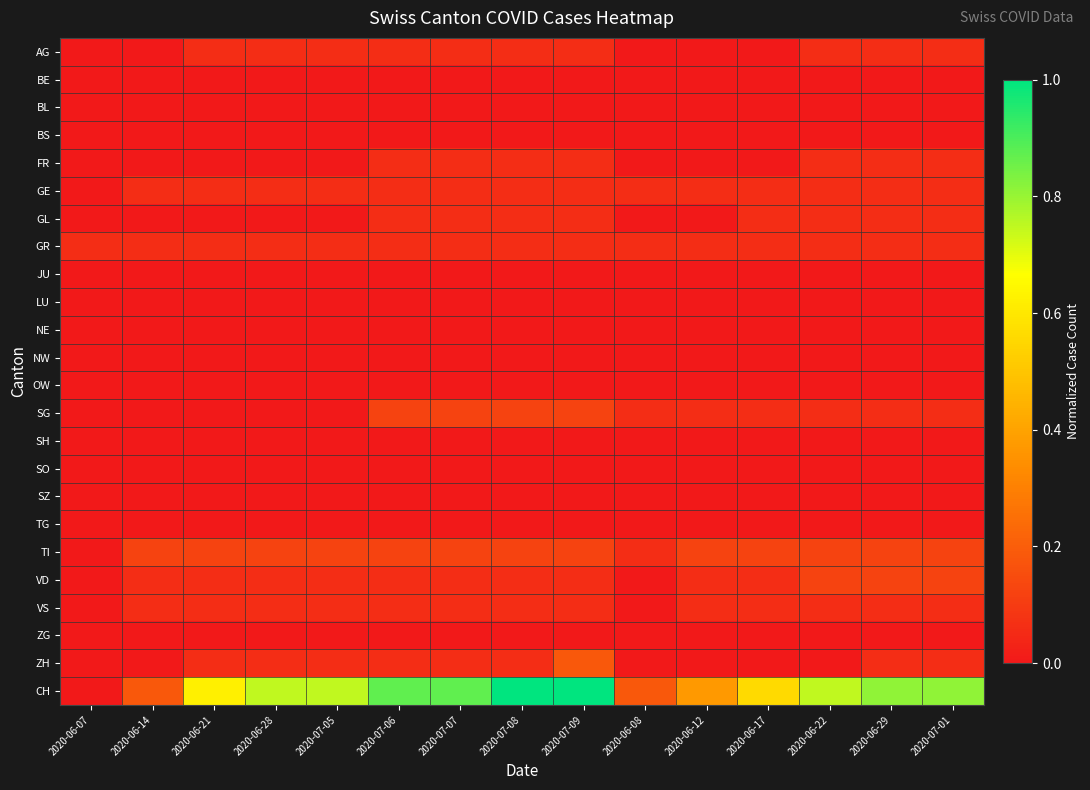

At how many categories does at least one series exceed 0?

15